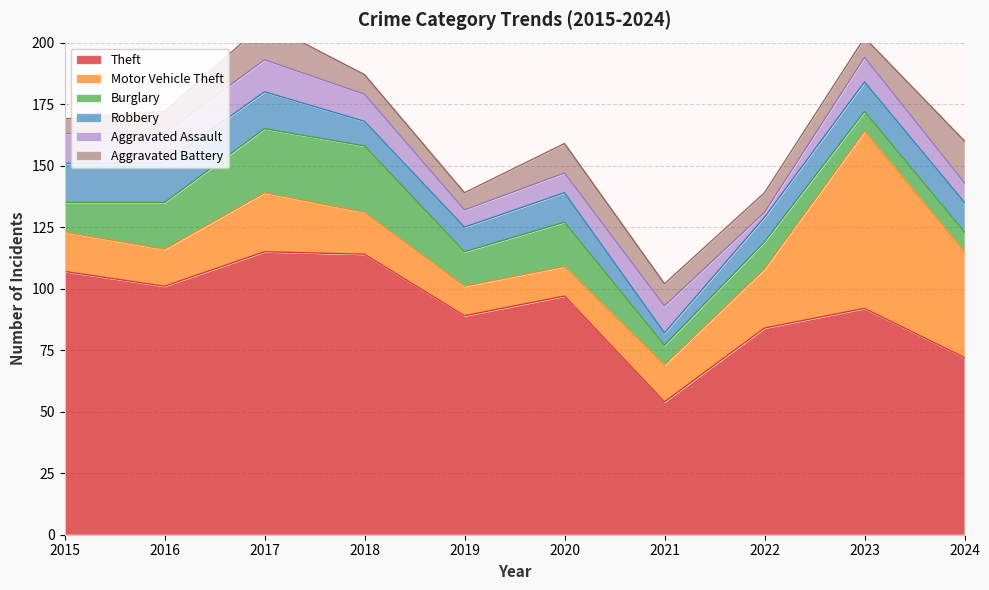

Where is the first local minimum for Aggravated Battery?

2019